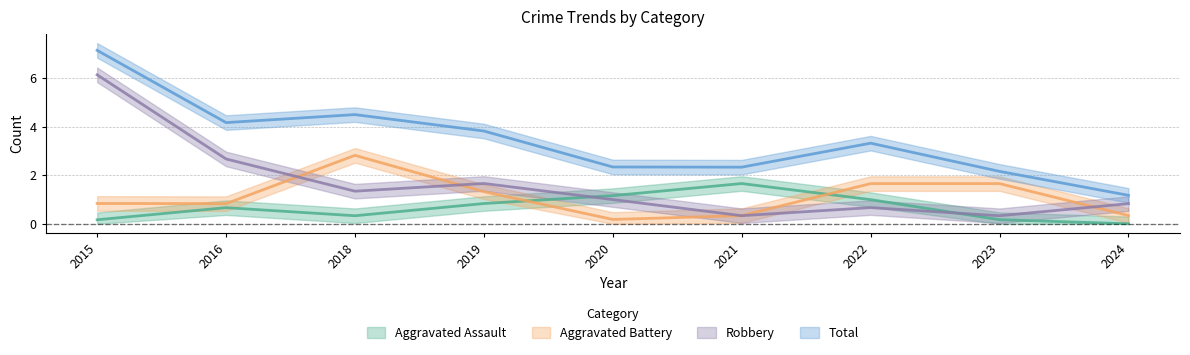

How many lines are shown in the chart?

4